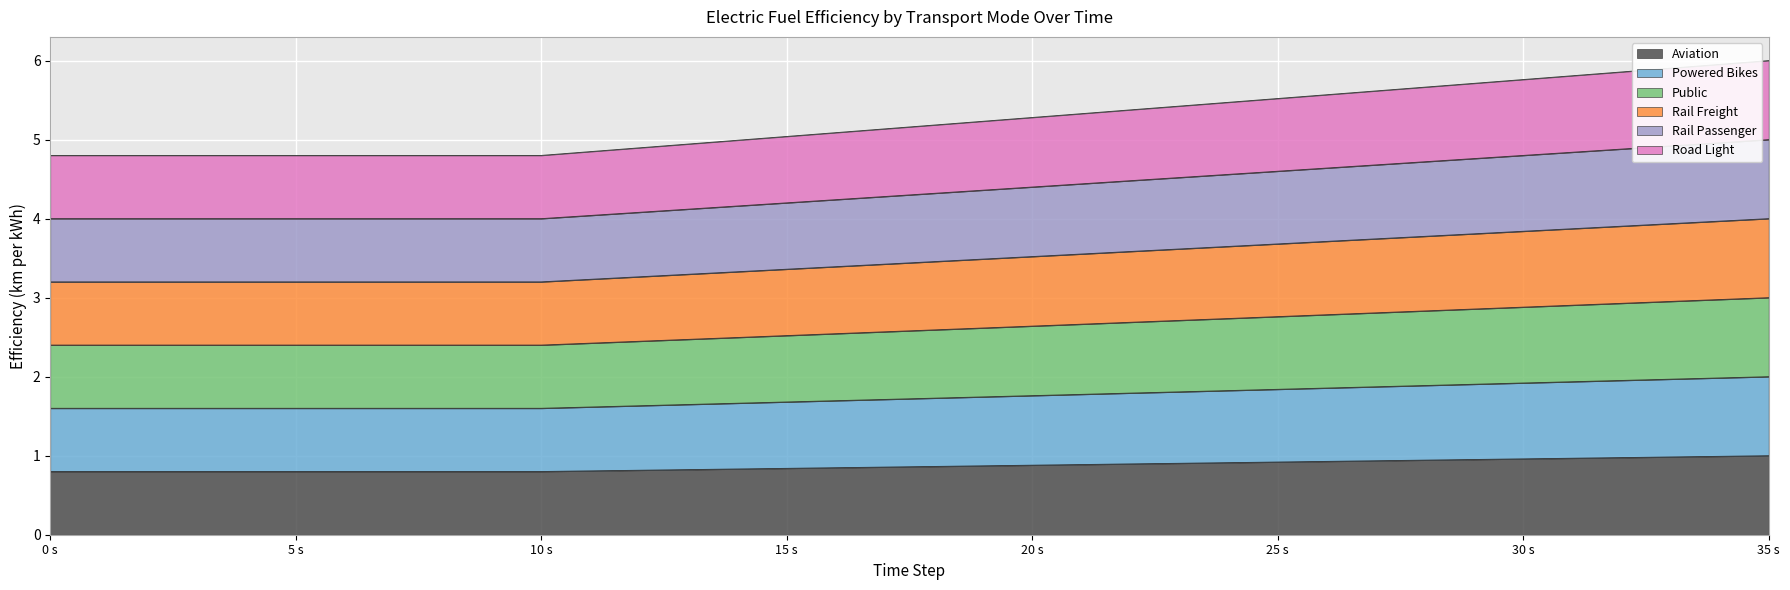

Count the number of categories in the chart.

36